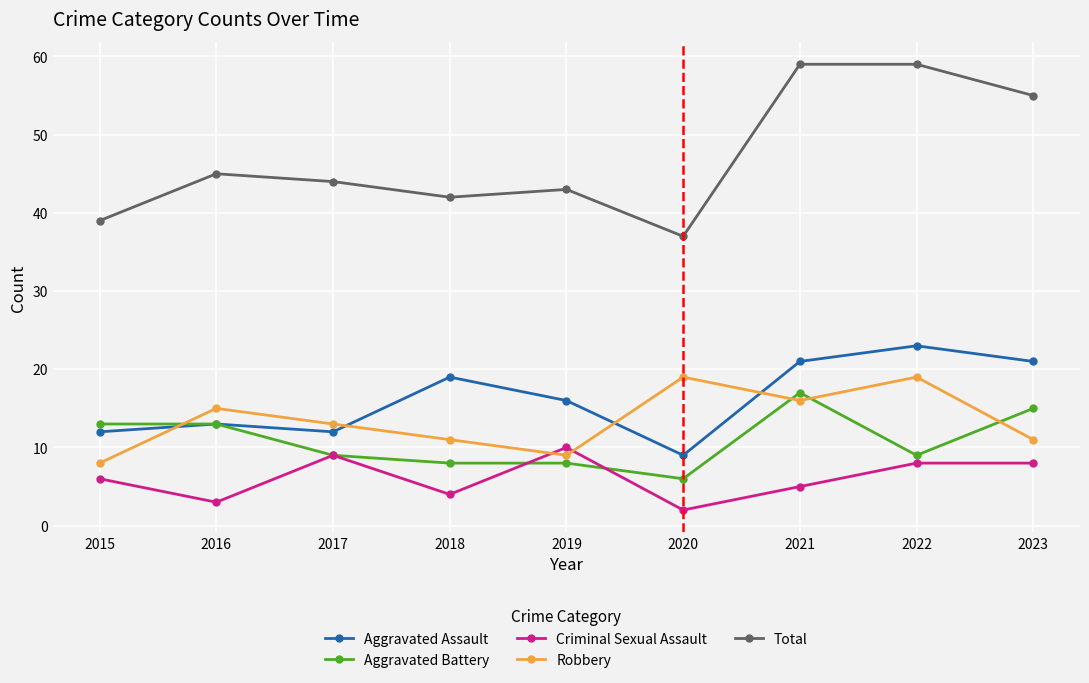

At which category does Total reach its first local valley?

2018